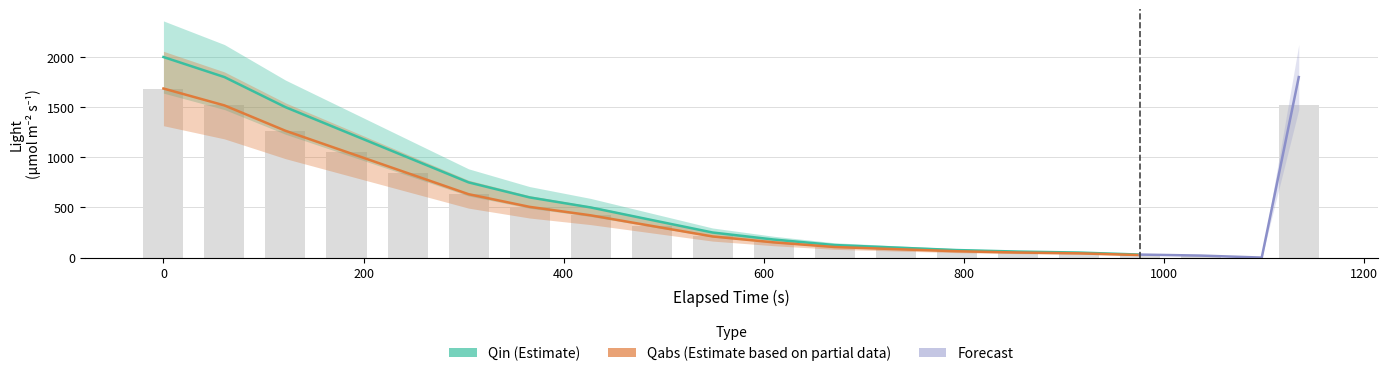

Count the number of data series in this chart.

3